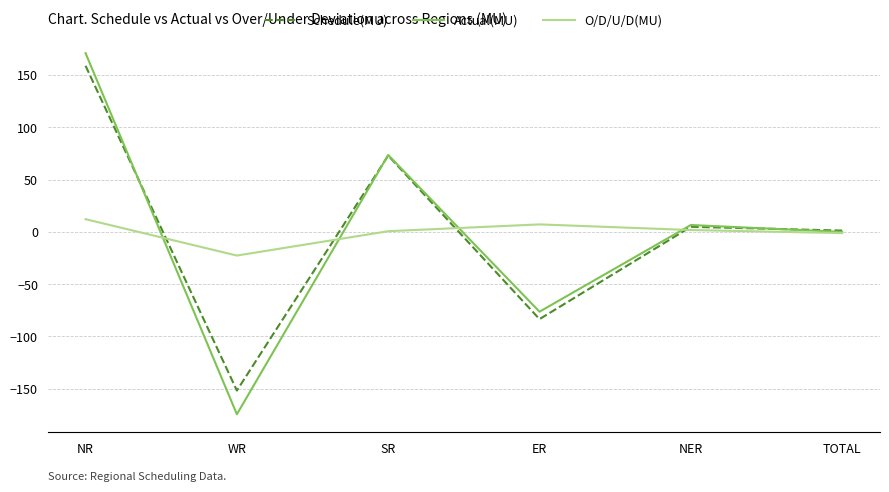

What is the minimum value shown in the chart?

-174.5